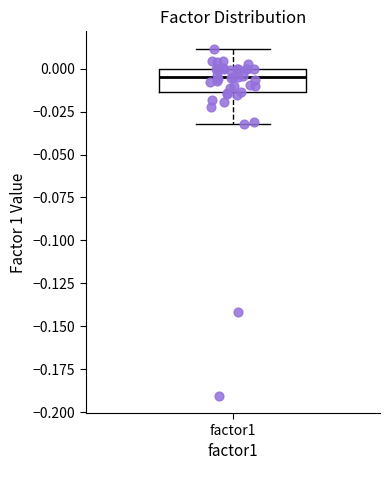

Where is the upper edge of the box for factor1 on the y-axis? The values are not printed on the chart, so give them approximately, as read against the axis.

0.000